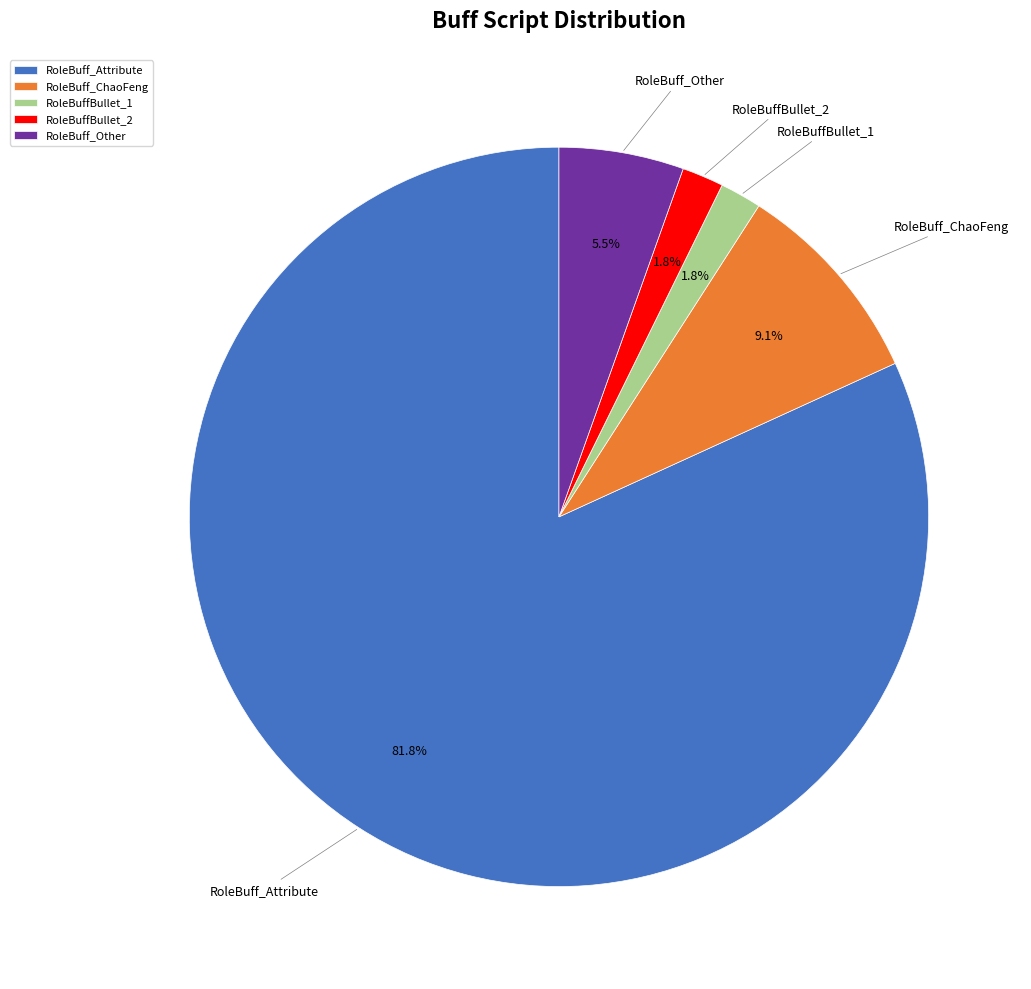

What is the largest slice in the pie chart?

RoleBuff_Attribute